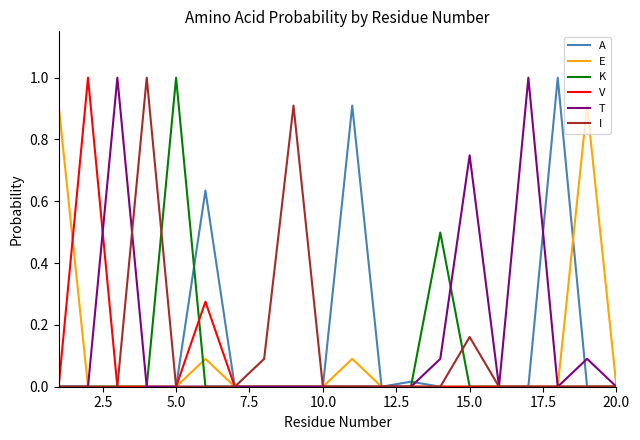

How many distinct data groups are displayed?

6